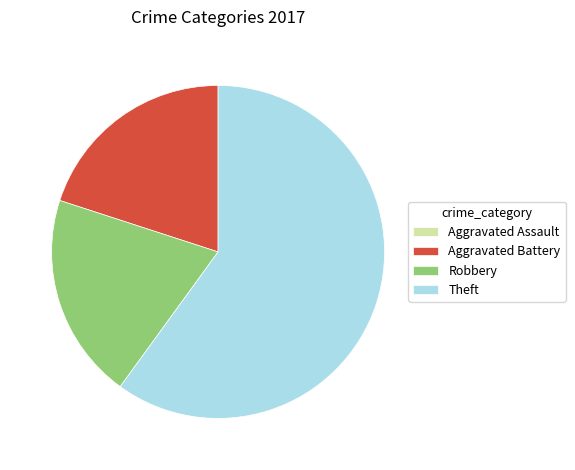

Is it true that Aggravated Battery is 10% of the pie?

False